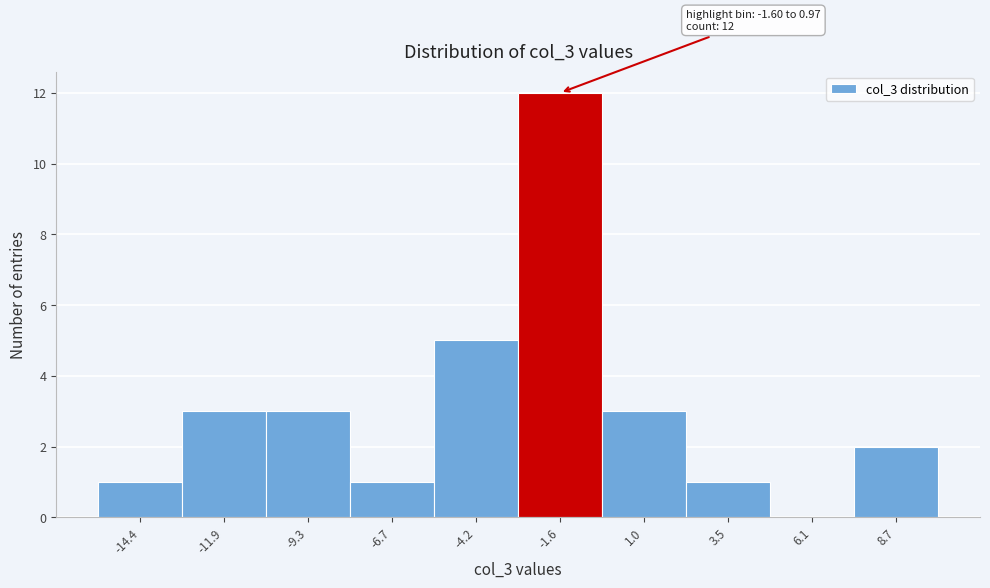

Reading left to right, list all the values displayed in this chart.

-14.4=1	-11.9=3	-9.3=3	-6.7=1	-4.2=5	-1.6=12	1.0=3	3.5=1	6.1=0	8.7=2